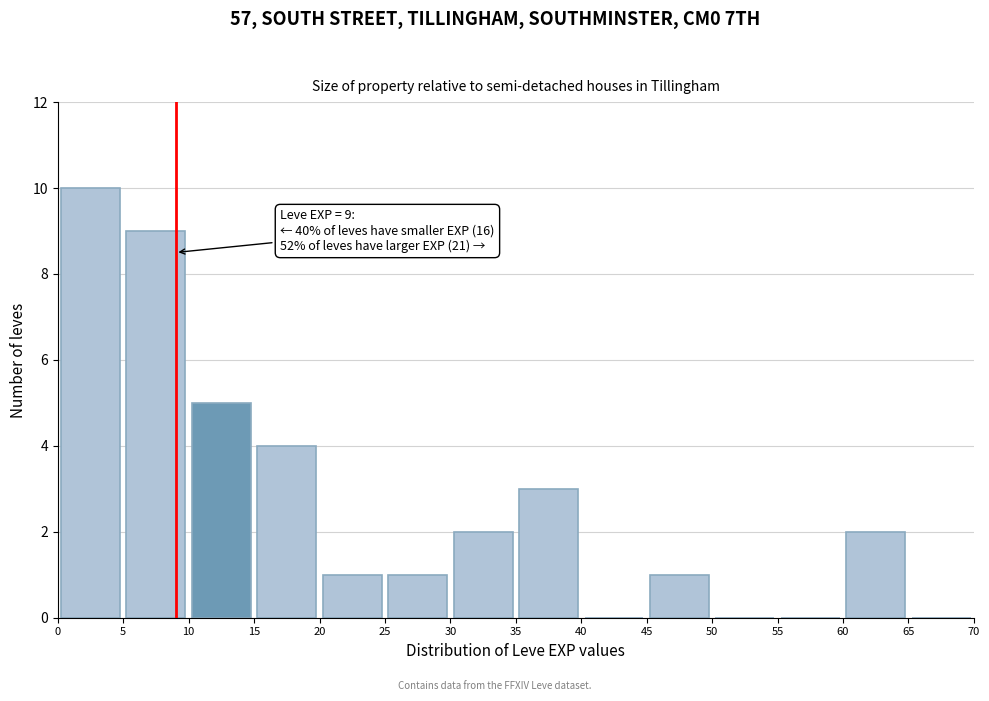

Which range on the x-axis has the tallest bar?

0 to 5